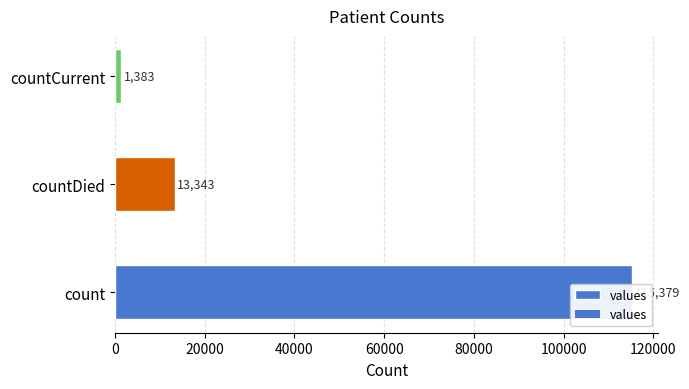

Does the chart contain any negative values?

No